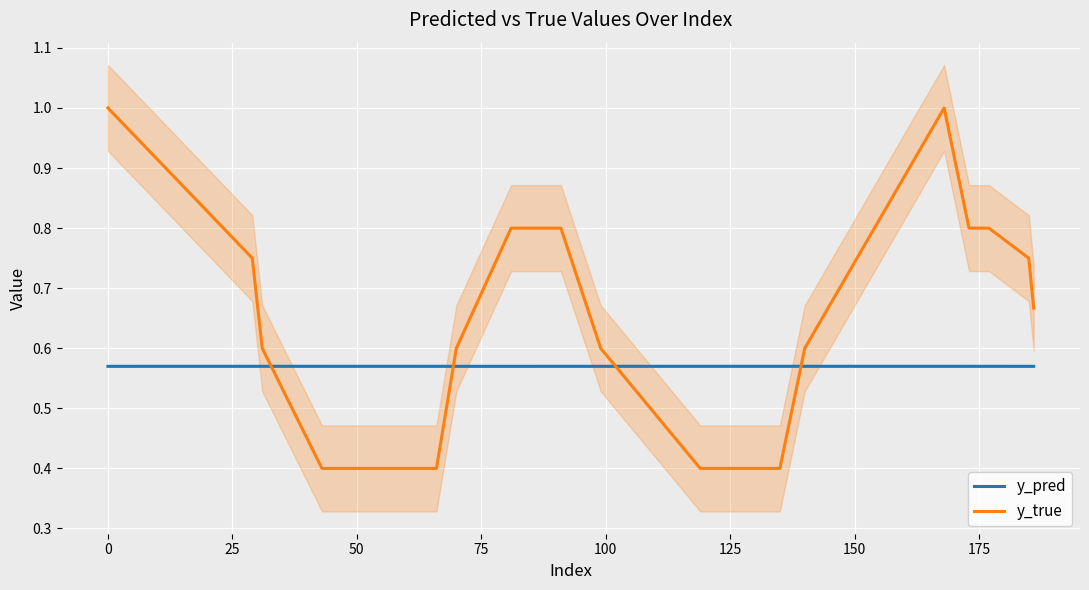

True or false: y_pred and y_true cross at least once.

True